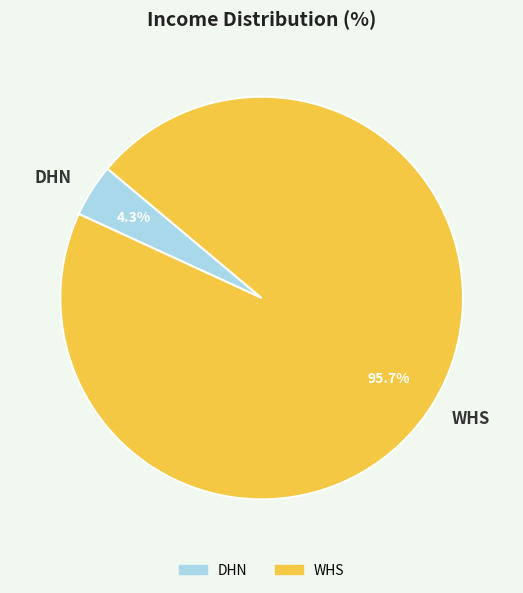

Between WHS and DHN, which is larger?

WHS